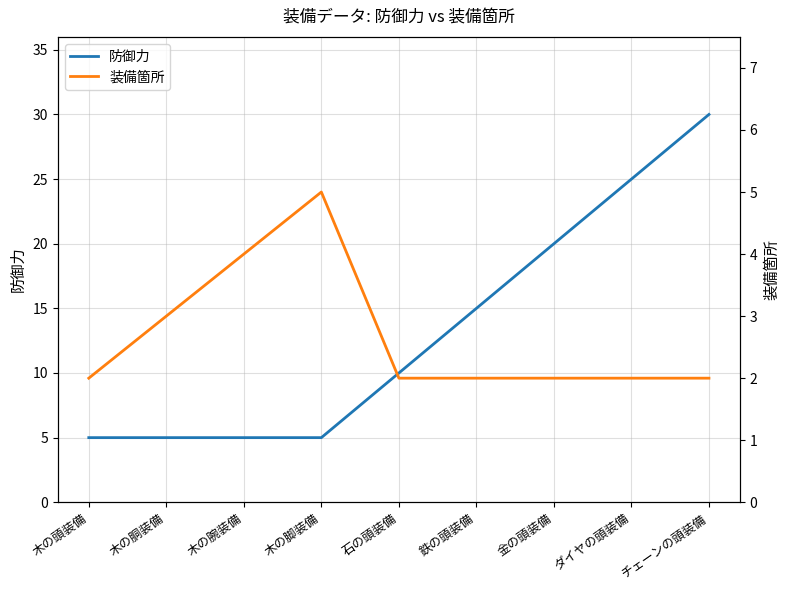

What are all the series names shown in the legend?

防御力, 装備箇所